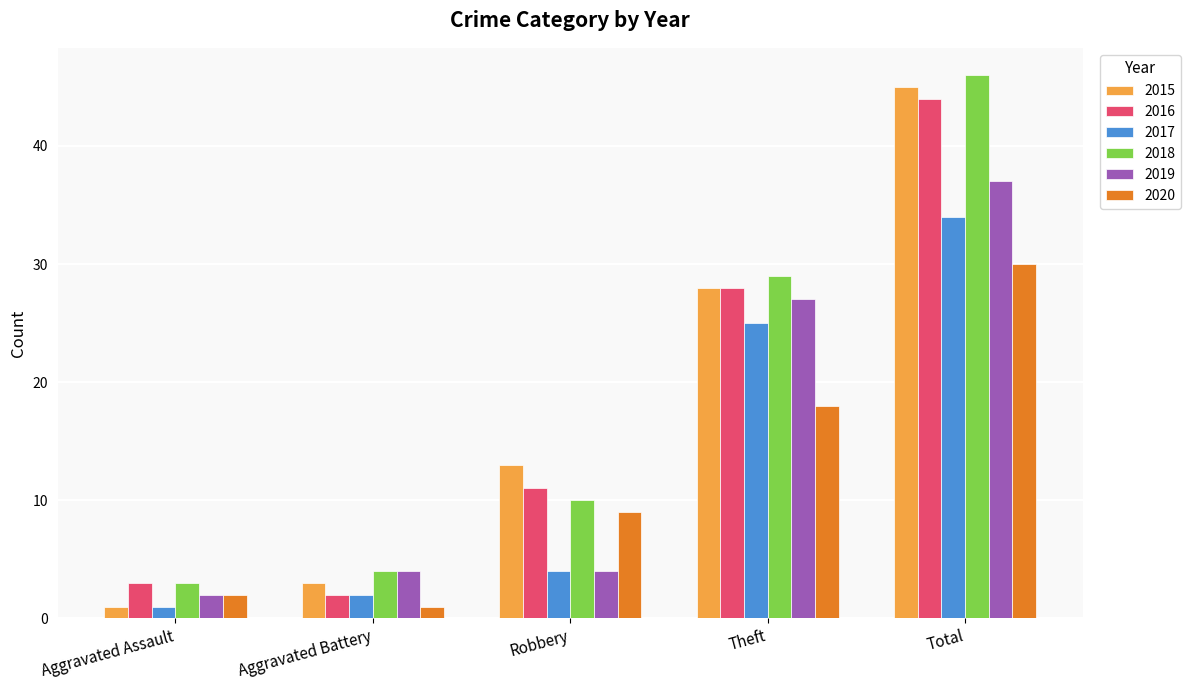

Is it true that 2016 equals 2 at Aggravated Battery?

True